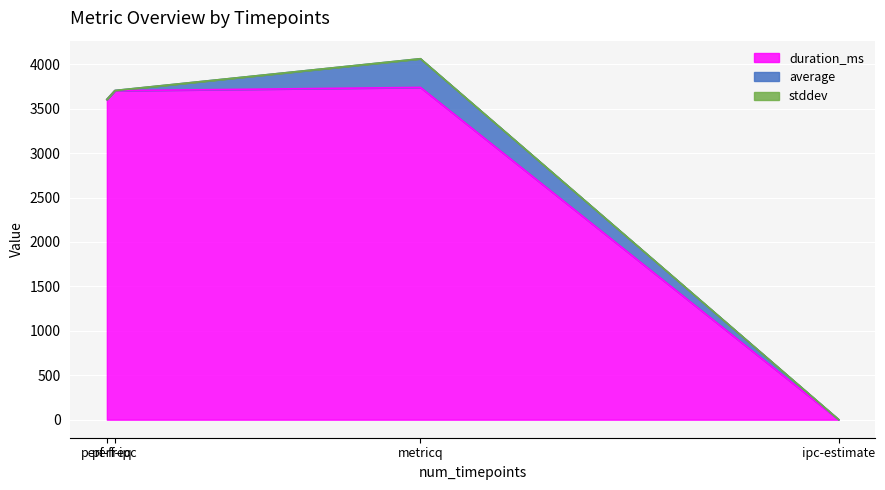

What is the total value across all series at metricq?

4062.0